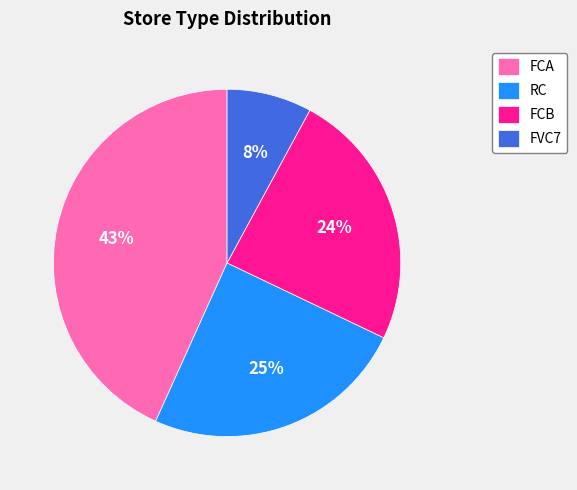

To the nearest percent, what is the difference between the largest and smallest slice percentages?

35%